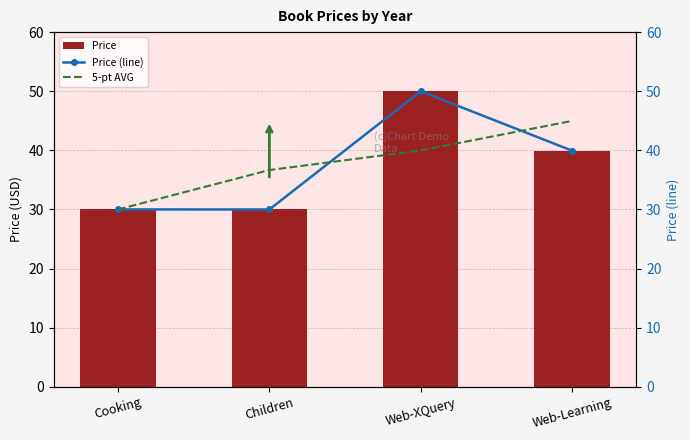

Rank the categories by 5-pt AVG value from highest to lowest.

Web-Learning, Web-XQuery, Children, Cooking